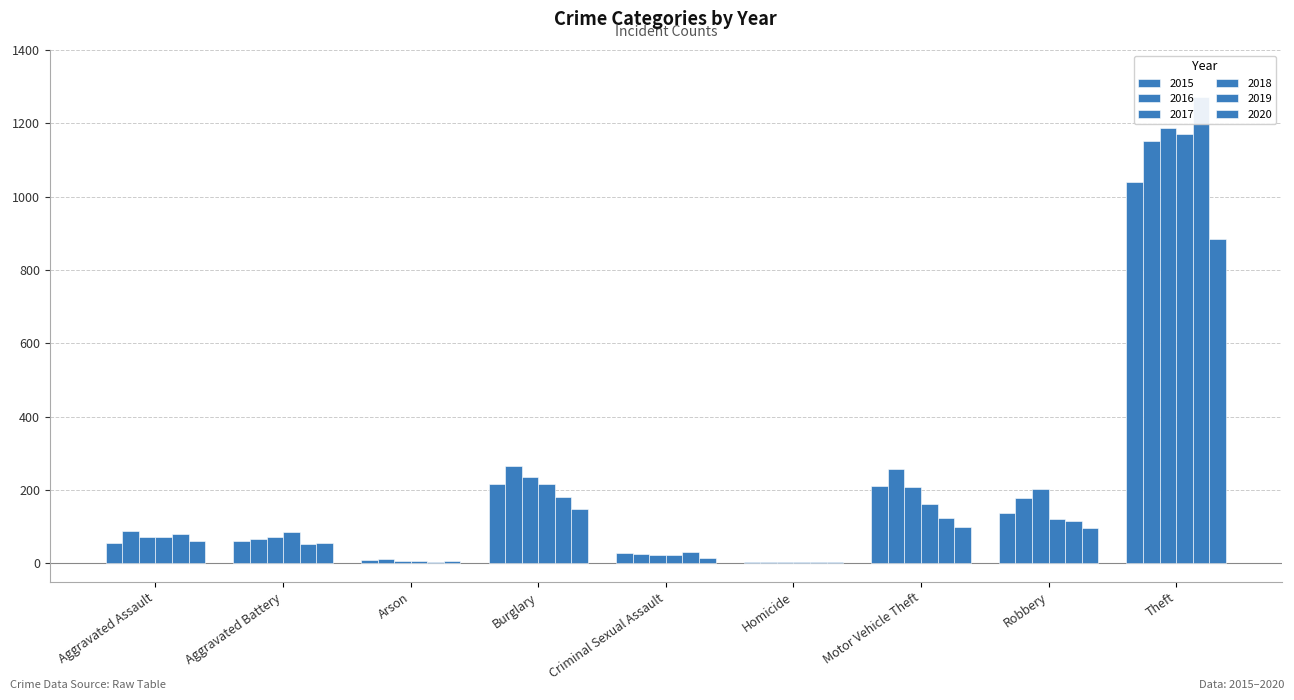

How many data points does each series have?

9